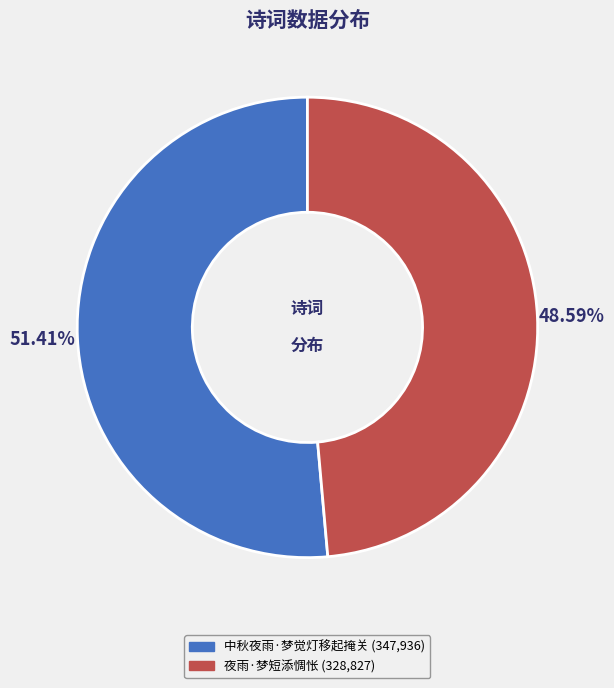

To the nearest percent, what is the average slice percentage?

50%